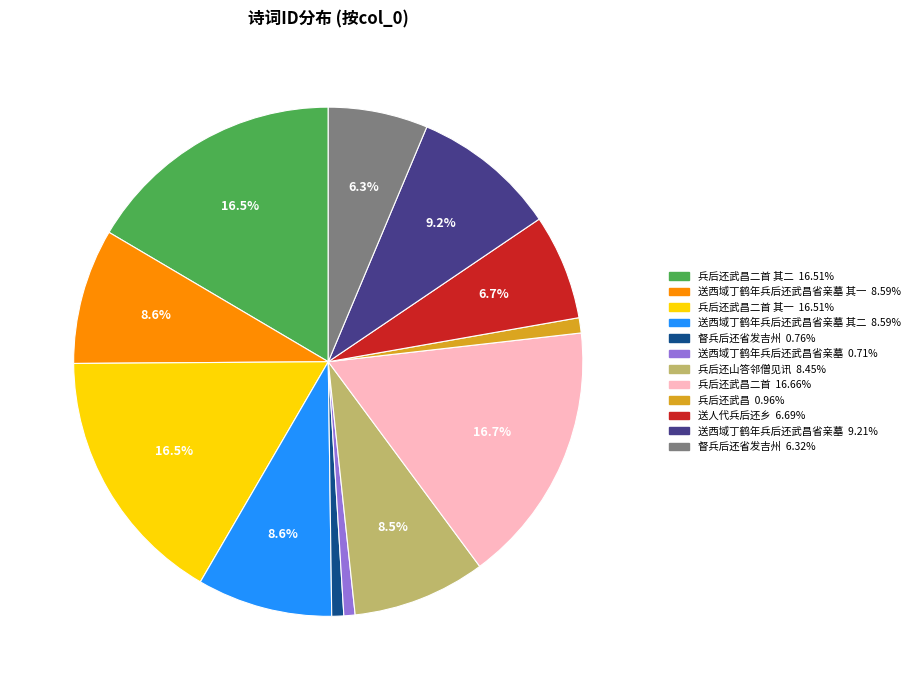

Does any single category account for the majority?

No